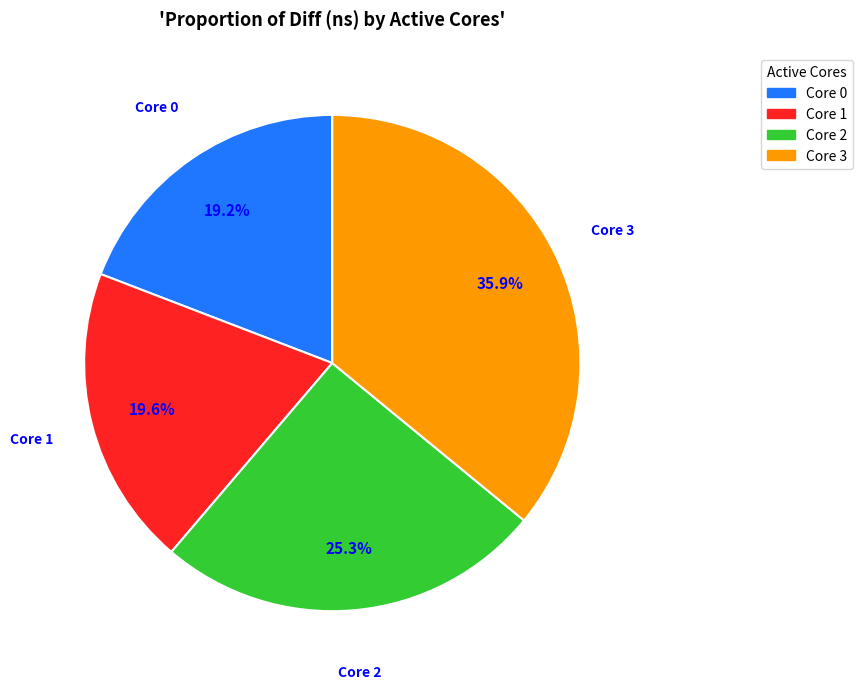

Between Core 3 and Core 0, which is larger?

Core 3